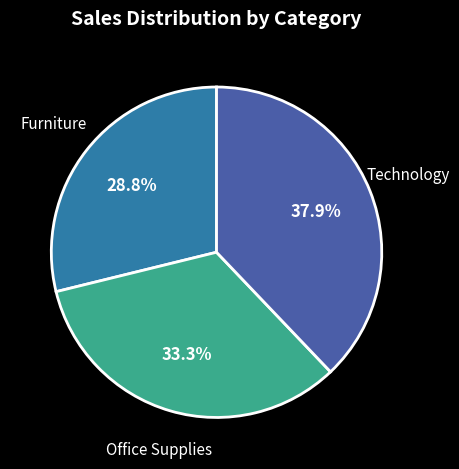

Does any single category account for the majority?

No